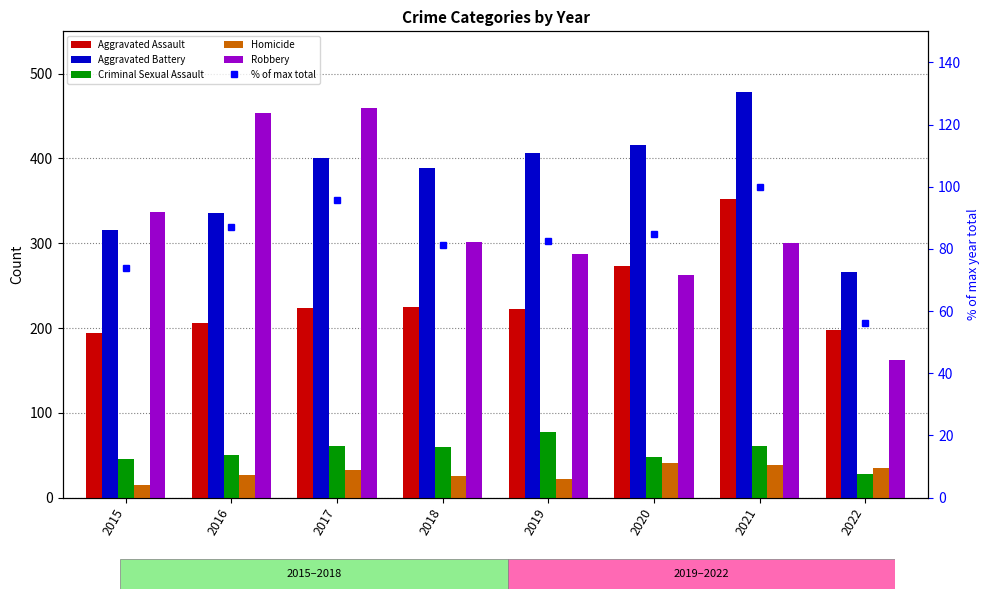

Reading left to right, transcribe all the data shown in this chart.

Aggravated Assault: 2015=194.0	2016=206.0	2017=224.0	2018=225.0	2019=223.0	2020=273.0	2021=352.0	2022=198.0
Aggravated Battery: 2015=316.0	2016=336.0	2017=400.0	2018=389.0	2019=407.0	2020=416.0	2021=479.0	2022=266.0
Criminal Sexual Assault: 2015=46.0	2016=50.0	2017=61.0	2018=60.0	2019=77.0	2020=48.0	2021=61.0	2022=28.0
Homicide: 2015=15.0	2016=26.0	2017=33.0	2018=25.0	2019=22.0	2020=41.0	2021=38.0	2022=35.0
Robbery: 2015=337.0	2016=454.0	2017=460.0	2018=301.0	2019=287.0	2020=263.0	2021=300.0	2022=162.0
% of max total: 2015=73.8	2016=87.2	2017=95.8	2018=81.3	2019=82.6	2020=84.6	2021=100.0	2022=56.0